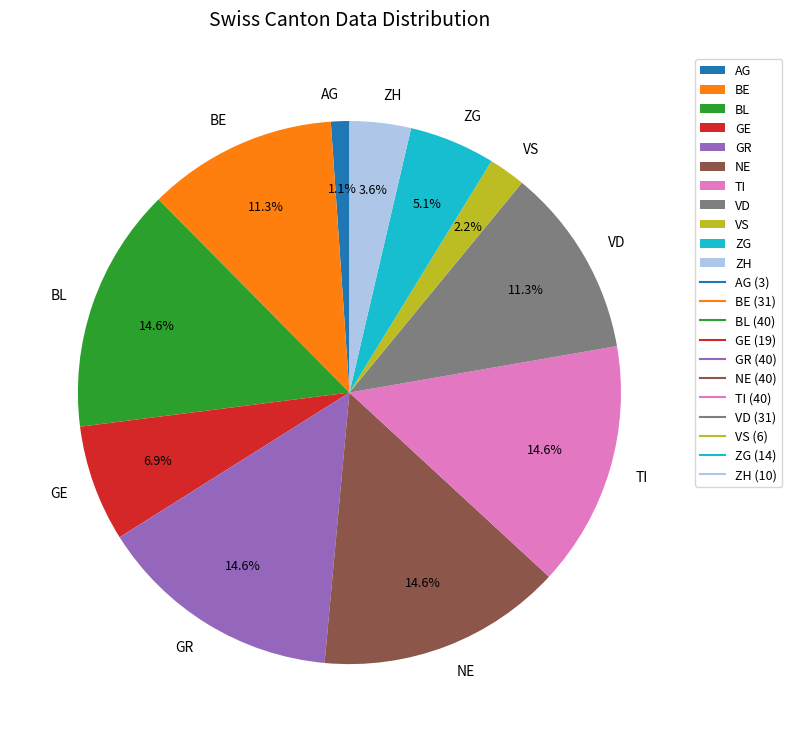

What portion of the pie excludes GE?

93.1%